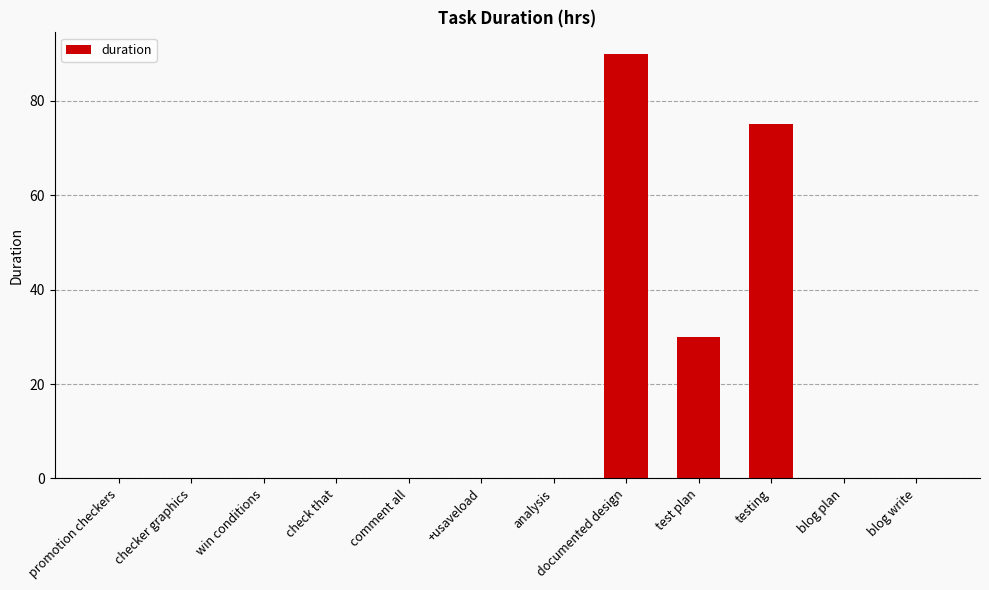

Is it true that the value at win conditions is -42?

False